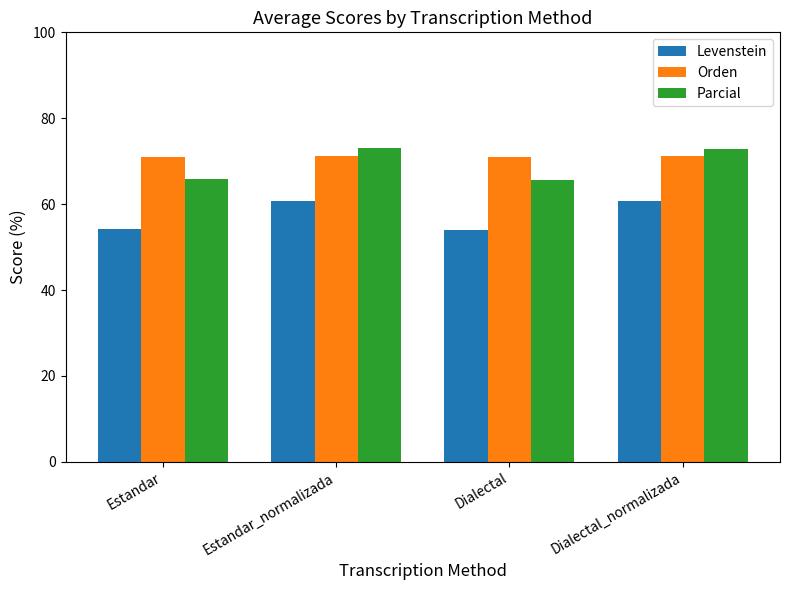

What is the spread (max minus min) of values at Dialectal_normalizada?

12.2